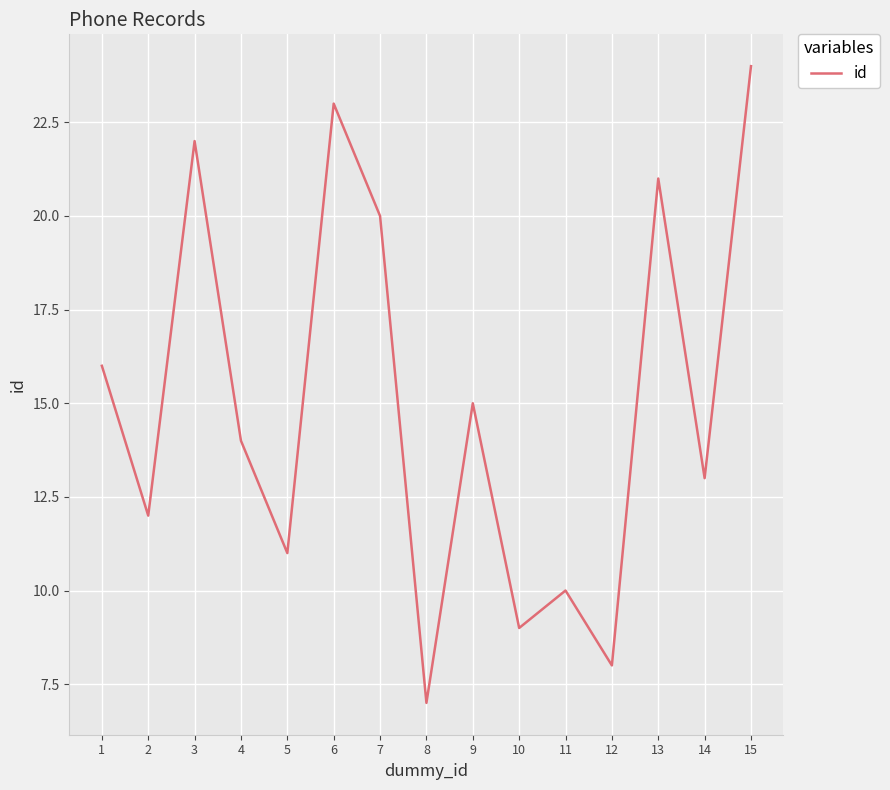

Where is the first local maximum?

3